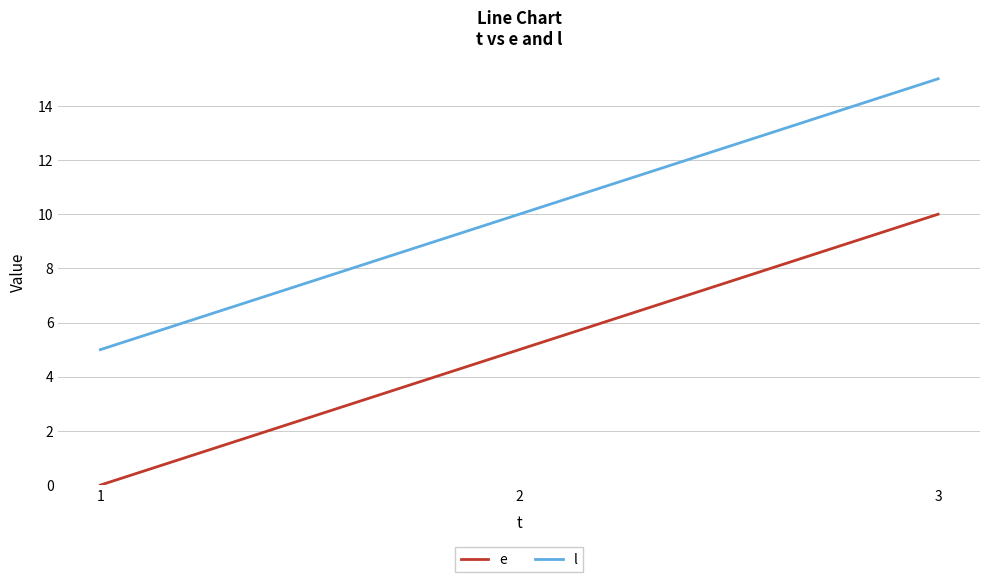

What is the spread (max minus min) of values at 1?

5